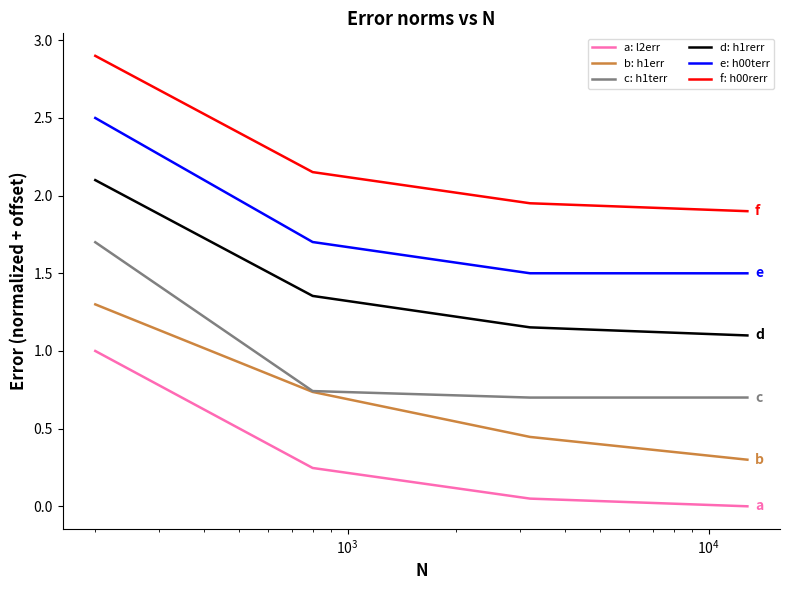

True or false: b: h1err and e: h00terr cross at least once.

False